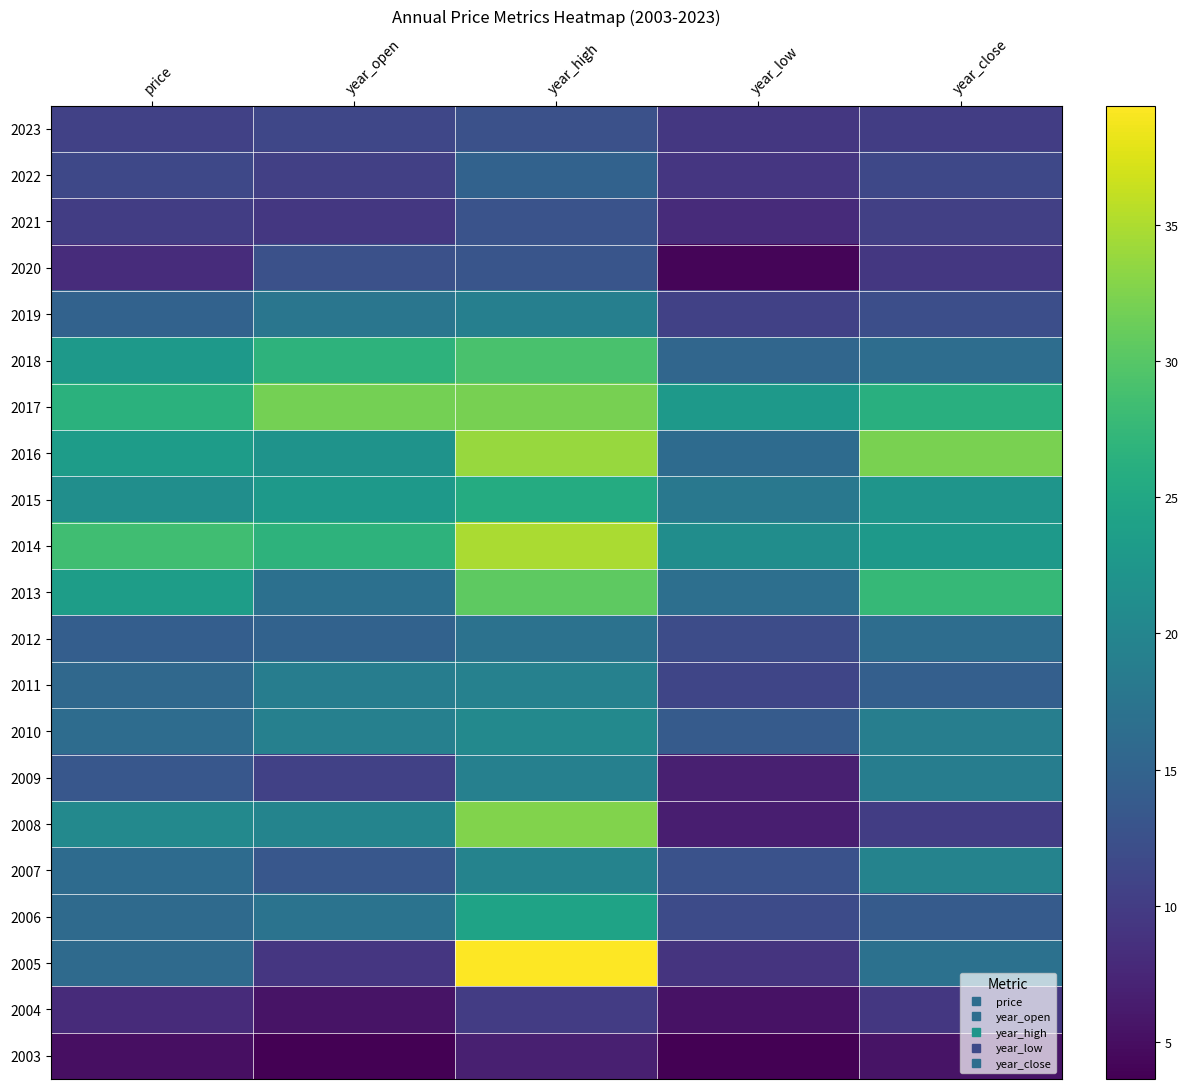

Reading right to left, transcribe all the data shown in this chart.

2023: year_close=10.1	year_low=9.5	year_high=12.5	year_open=11.2	price=10.6
2022: year_close=11.5	year_low=9.3	year_high=14.9	year_open=10.4	price=11.4
2021: year_close=10.5	year_low=8.1	year_high=12.8	year_open=9.4	price=10.2
2020: year_close=9.5	year_low=4.1	year_high=13.0	year_open=12.4	price=8.2
2019: year_close=12.3	year_low=10.5	year_high=19.0	year_open=17.7	price=14.9
2018: year_close=16.4	year_low=15.4	year_high=29.1	year_open=26.8	price=23.0
2017: year_close=26.2	year_low=22.8	year_high=32.0	year_open=31.9	price=26.5
2016: year_close=32.1	year_low=16.2	year_high=33.9	year_open=22.0	price=23.3
2015: year_close=22.3	year_low=18.0	year_high=25.6	year_open=23.0	price=21.4
2014: year_close=23.0	year_low=21.2	year_high=34.8	year_open=26.7	price=28.4
2013: year_close=27.6	year_low=16.8	year_high=30.5	year_open=16.9	price=23.5
2012: year_close=16.4	year_low=12.0	year_high=17.1	year_open=14.9	price=14.4
2011: year_close=14.5	year_low=11.2	year_high=19.3	year_open=18.8	price=15.7
2010: year_close=18.9	year_low=13.9	year_high=20.4	year_open=19.2	price=16.2
2009: year_close=18.9	year_low=6.7	year_high=19.2	year_open=10.5	price=13.4
2008: year_close=10.1	year_low=6.6	year_high=32.6	year_open=19.7	price=20.5
2007: year_close=19.6	year_low=12.7	year_high=19.6	year_open=13.3	price=16.1
2006: year_close=13.9	year_low=11.8	year_high=24.4	year_open=17.2	price=16.0
2005: year_close=17.0	year_low=9.1	year_high=39.4	year_open=9.3	price=16.0
2004: year_close=9.4	year_low=5.4	year_high=10.0	year_open=5.5	price=8.0
2003: year_close=5.5	year_low=3.6	year_high=6.7	year_open=3.8	price=5.2